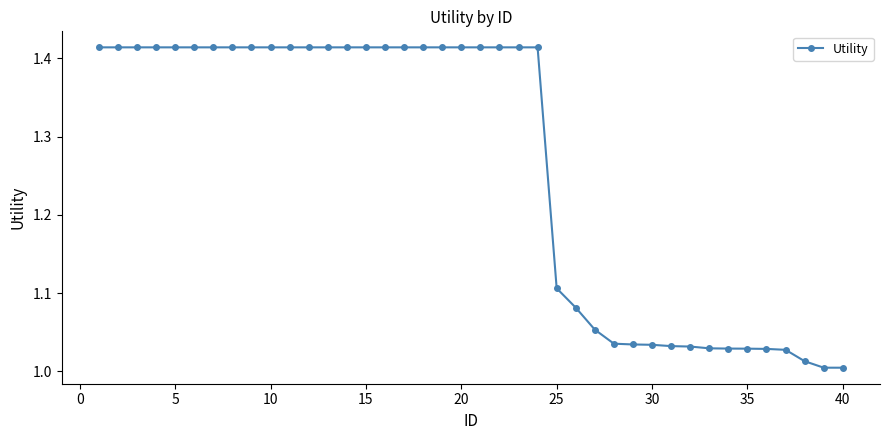

What is the difference between the second highest and minimum values?

0.4